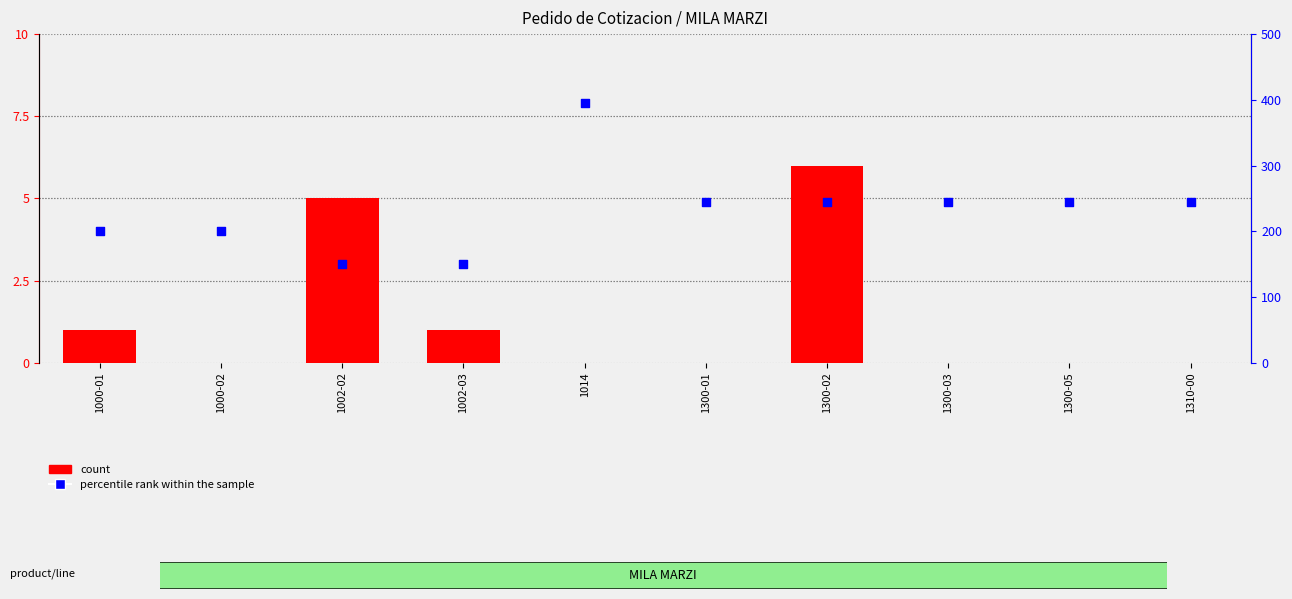

Which series contains the lowest Y value?

count